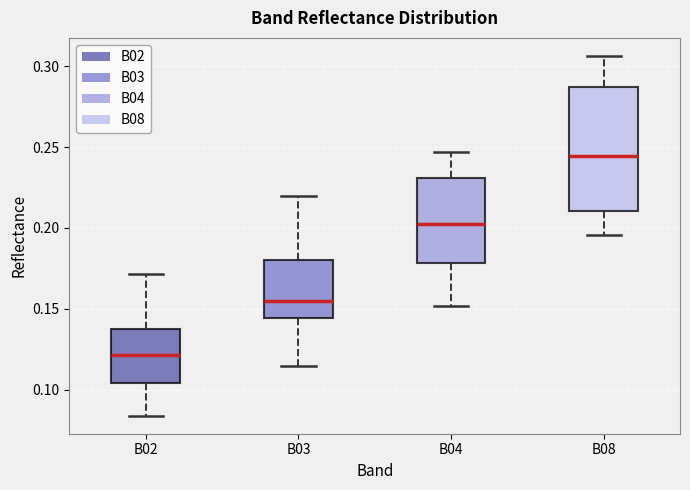

Comparing the boxes themselves (not the whiskers), which one is the tallest?

B08